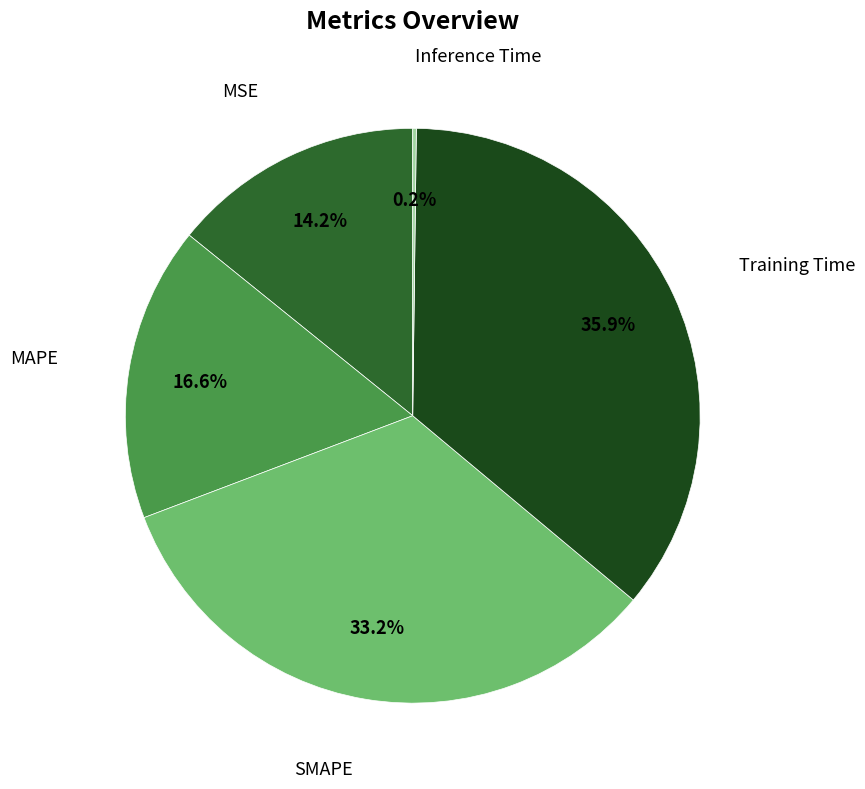

Does any single category account for the majority?

No